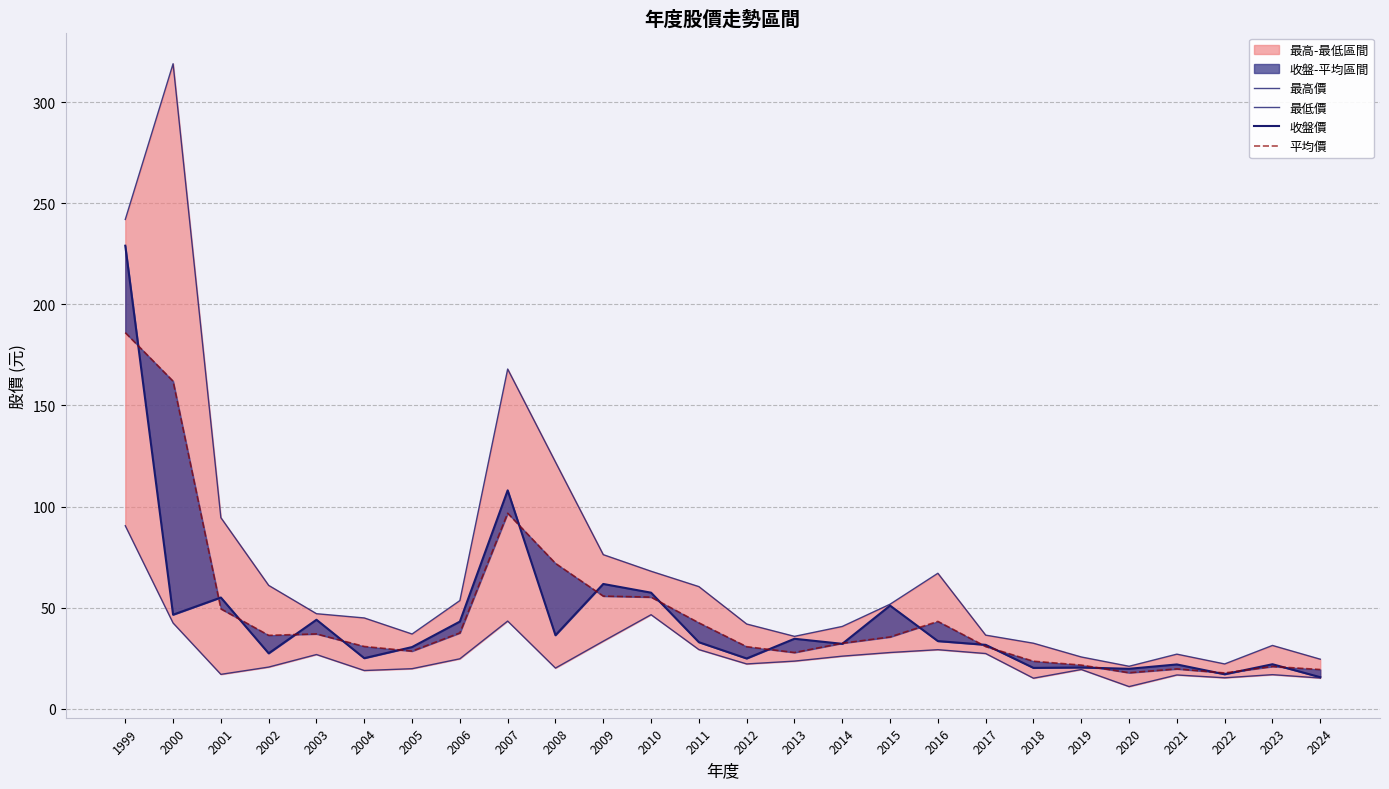

What is the difference between the second highest and minimum values in the 收盤價 series?

92.4